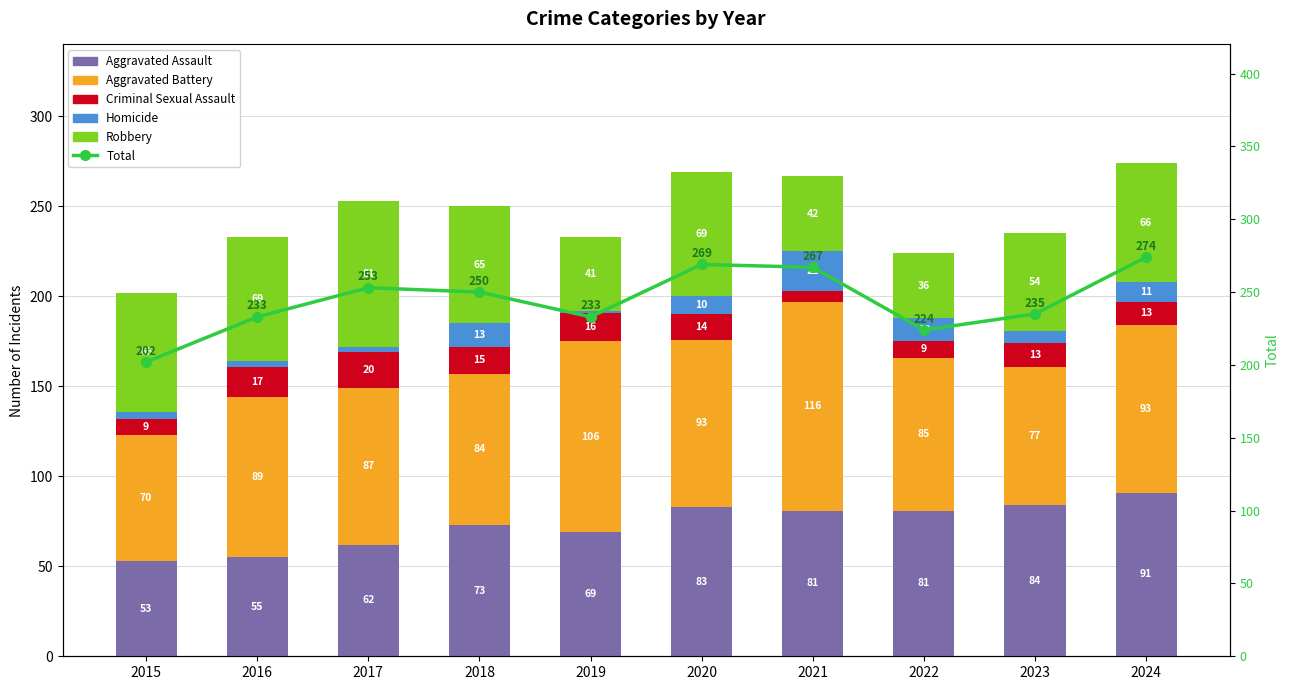

Where is Robbery nearest to the value 58?

2023